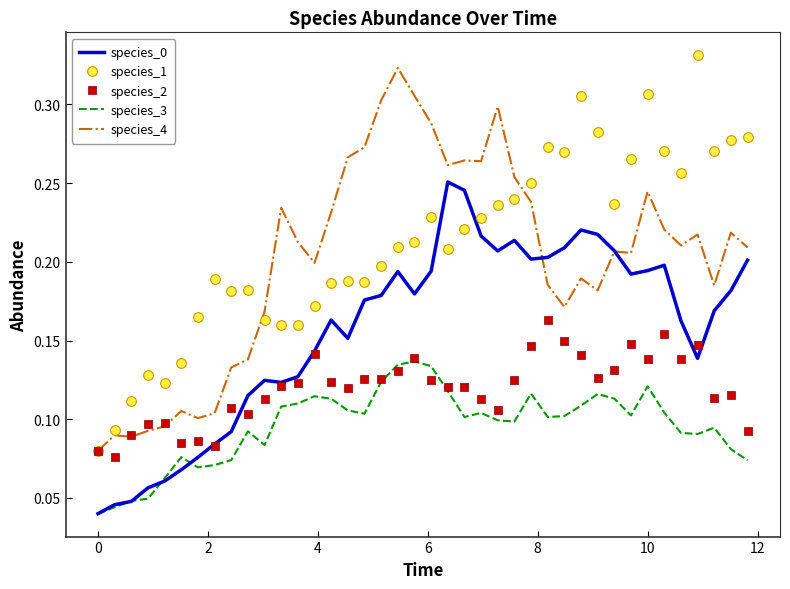

True or false: species_3 and species_4 cross at least once.

False